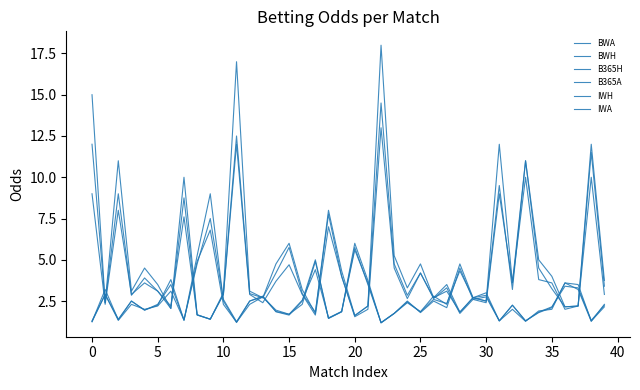

Does the chart have visible grid lines?

No